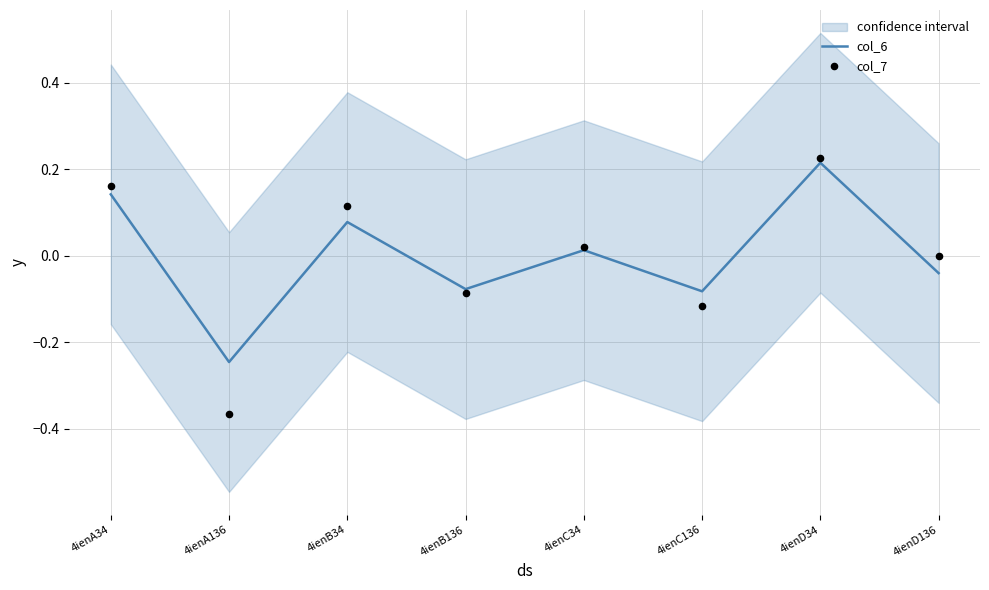

Which series has the widest spread of Y values?

col_7